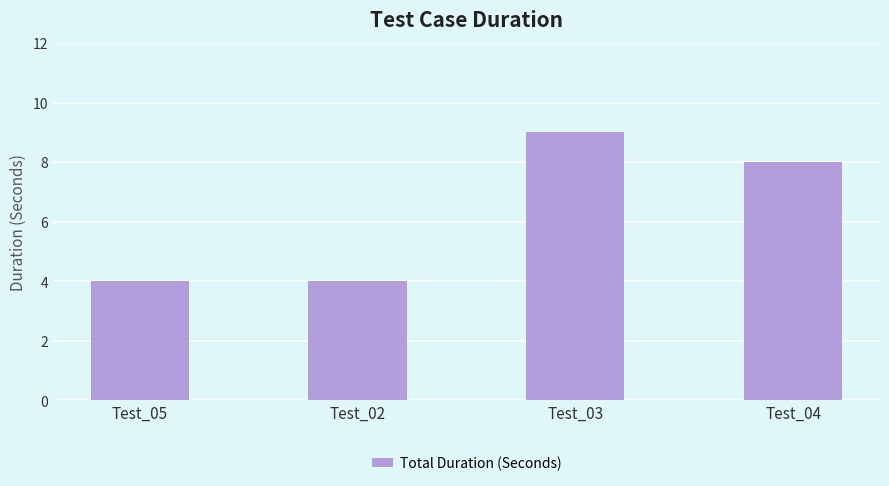

What is the change in value from Test_02 to Test_03?

+5